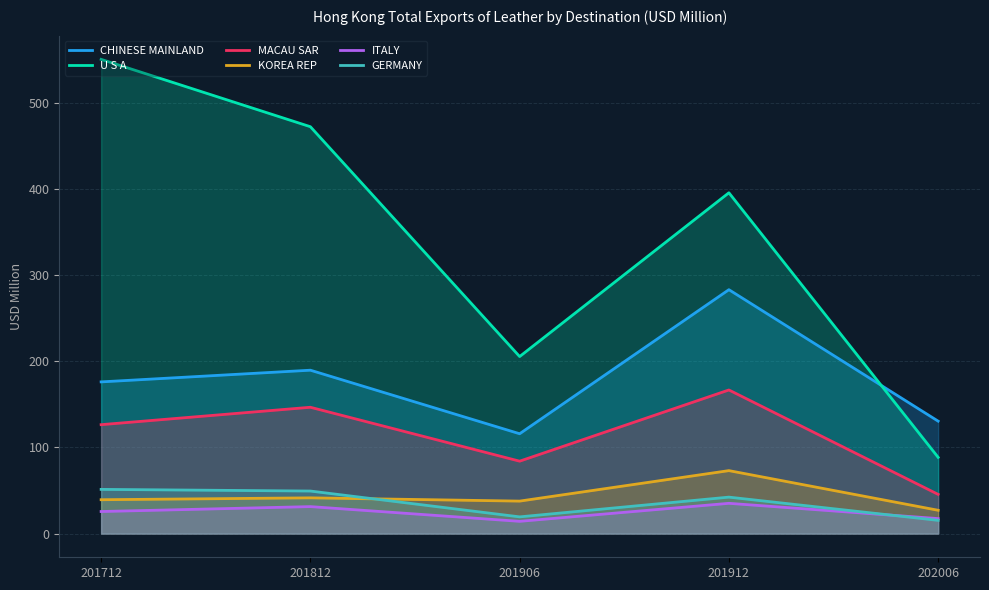

What are all the series names shown in the legend?

CHINESE MAINLAND, U S A, MACAU SAR, KOREA REP, ITALY, GERMANY